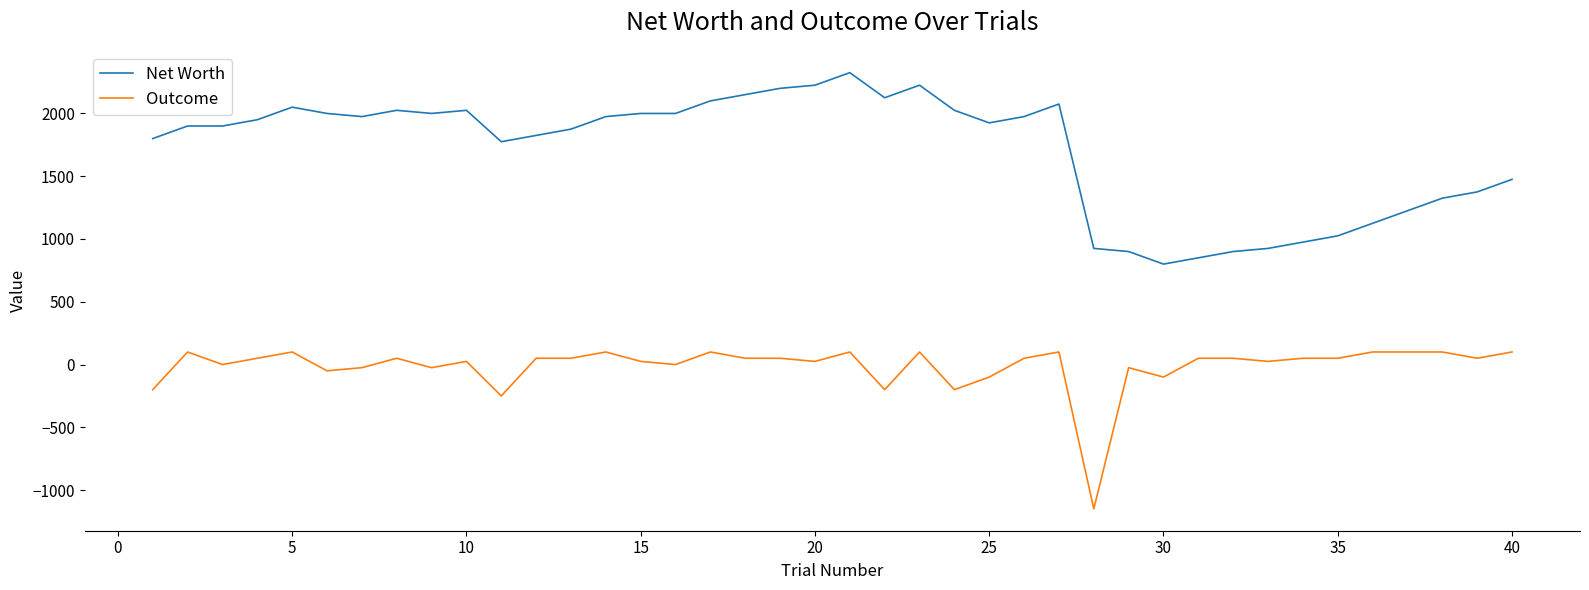

List the series in order of their overall mean, lowest first.

Outcome, Net Worth